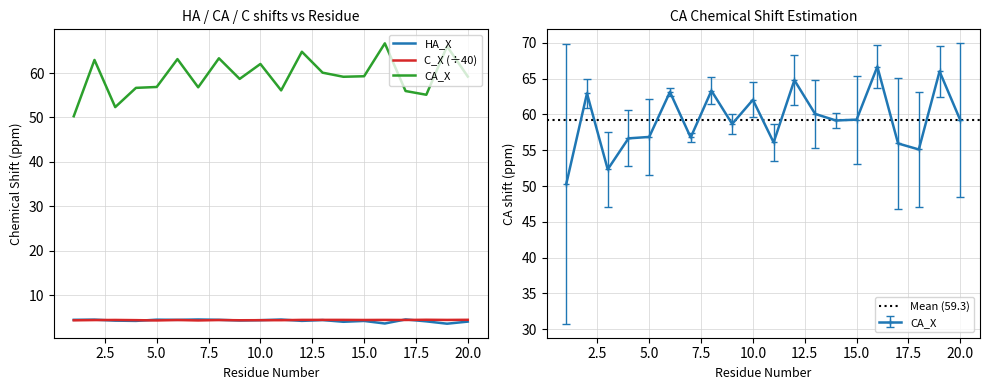

How many lines are shown in the chart?

4